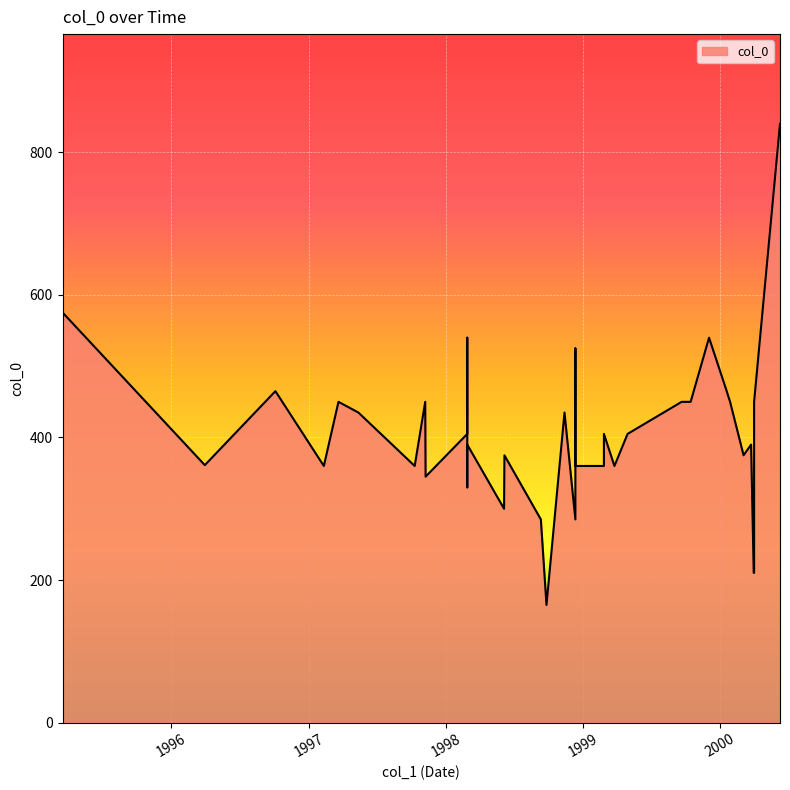

List the labels in order of value, largest first.

2000-06-09, 1995-03-17, 1998-02-27, 1999-12-03, 1998-12-12, 1998-12-12, 1996-10-04, 2000-01-19, 1997-03-21, 1997-11-07, 1999-09-21, 1999-09-25, 1999-10-15, 2000-01-28, 2000-04-01, 1997-05-13, 1998-11-13, 1998-02-27, 1999-02-26, 1999-04-30, 1998-02-27, 1998-12-12, 2000-03-24, 1998-06-06, 2000-03-04, 1996-03-30, 1997-02-10, 1997-10-10, 1998-02-27, 1998-12-12, 1999-02-26, 1999-03-26, 1997-11-08, 1998-02-27, 1998-06-05, 1998-09-11, 1998-12-12, 2000-03-31, 2000-04-01, 1998-09-26